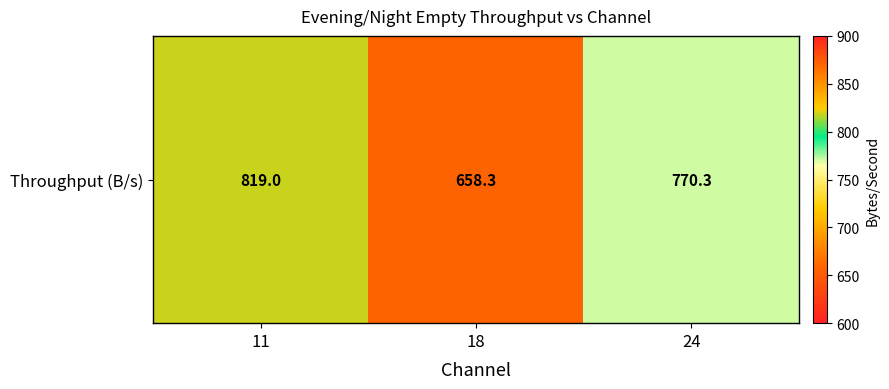

What is the sum of the values at 18 and 24?

1428.5